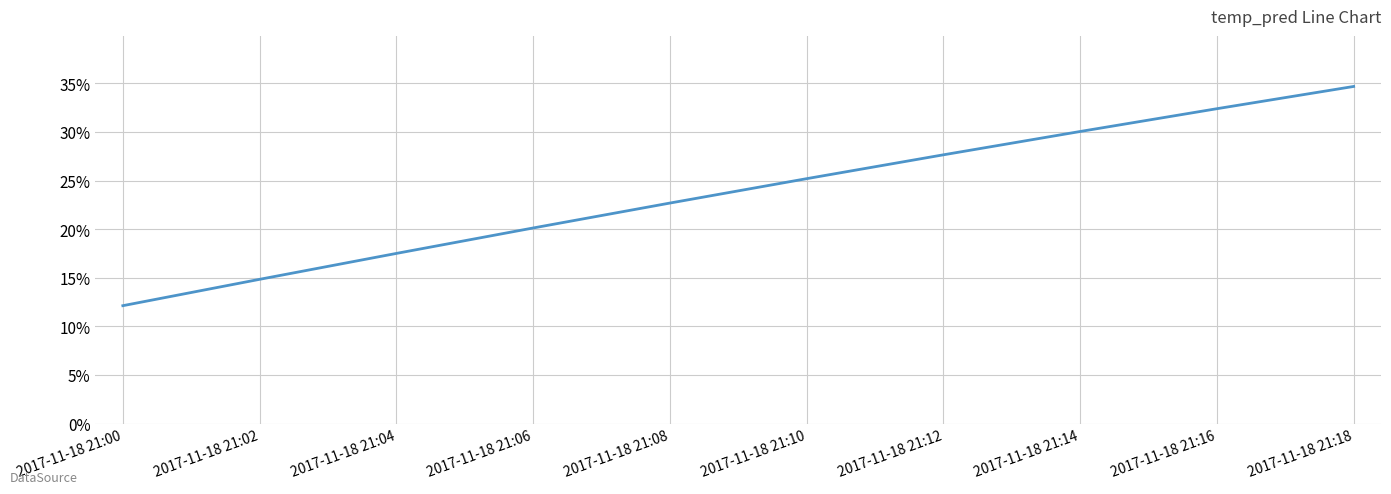

Rank the categories by value from highest to lowest.

2017-11-18 21:18, 2017-11-18 21:16, 2017-11-18 21:14, 2017-11-18 21:12, 2017-11-18 21:10, 2017-11-18 21:08, 2017-11-18 21:06, 2017-11-18 21:04, 2017-11-18 21:02, 2017-11-18 21:00